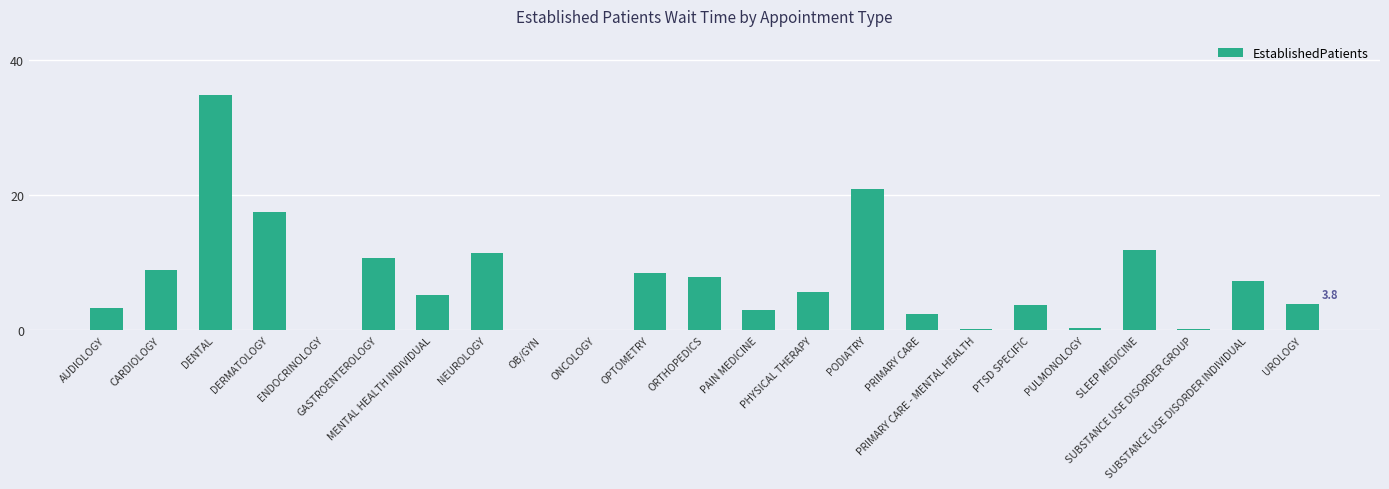

What is the change in value from GASTROENTEROLOGY to PODIATRY?

+10.2